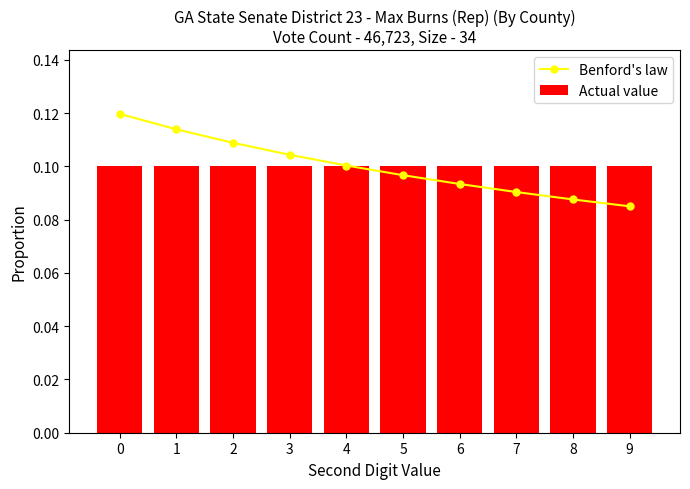

What is the sum of all Actual value values?

1.0